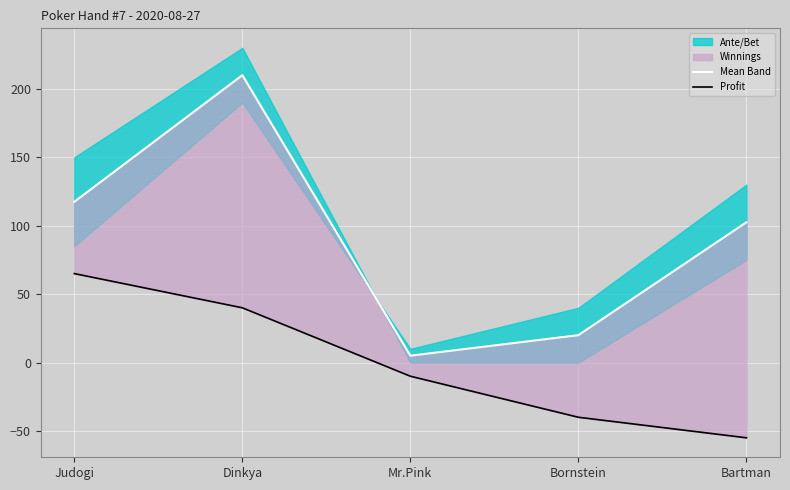

At which label is Mean Band closest to 107?

Bartman